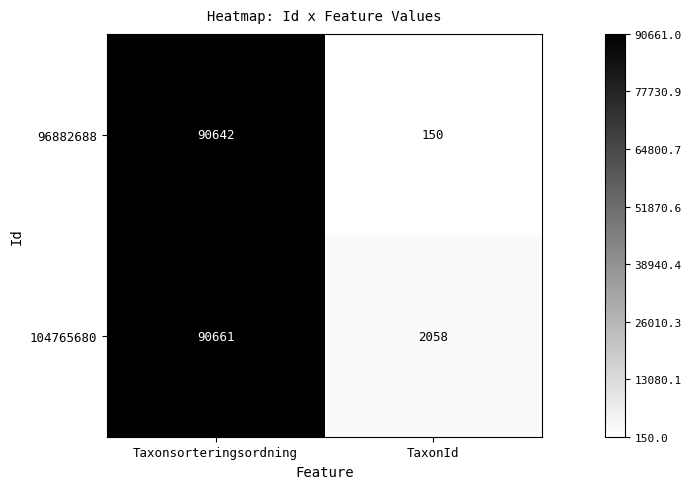

At which category does the chart reach its minimum across all series?

TaxonId